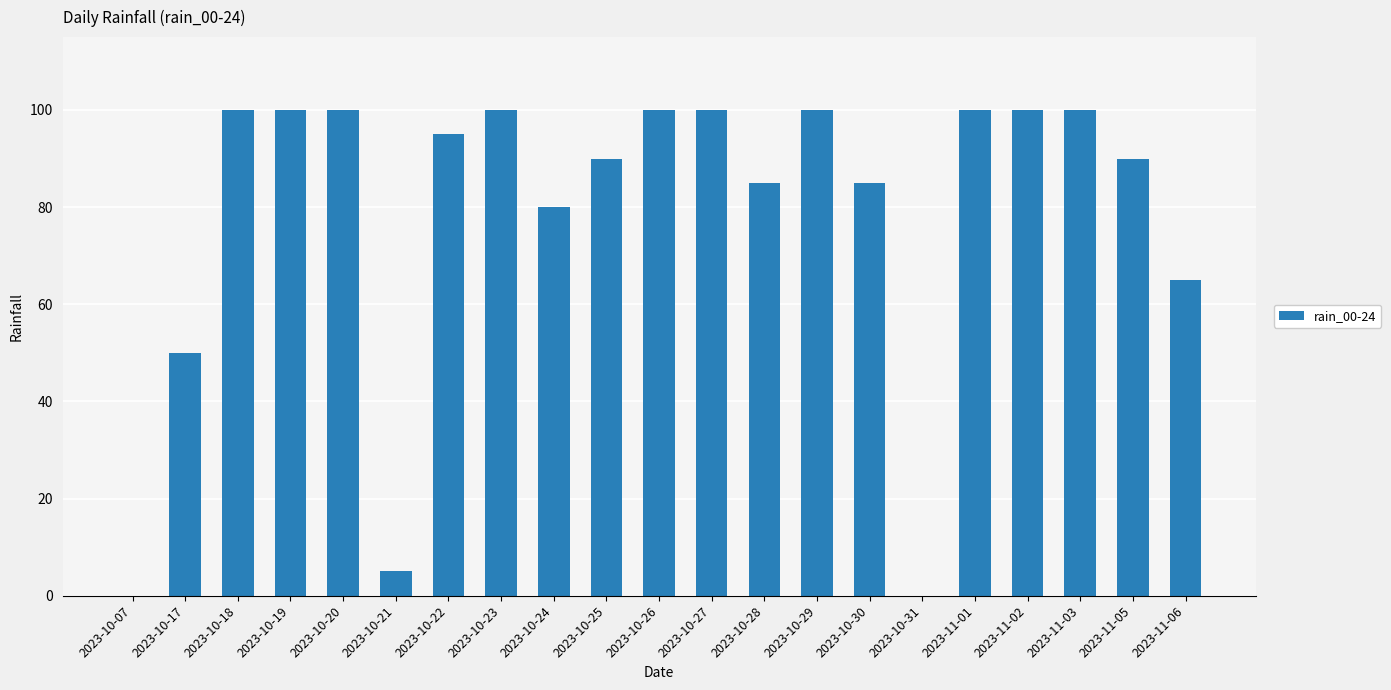

Are the bars grouped side by side (vs. stacked)?

No